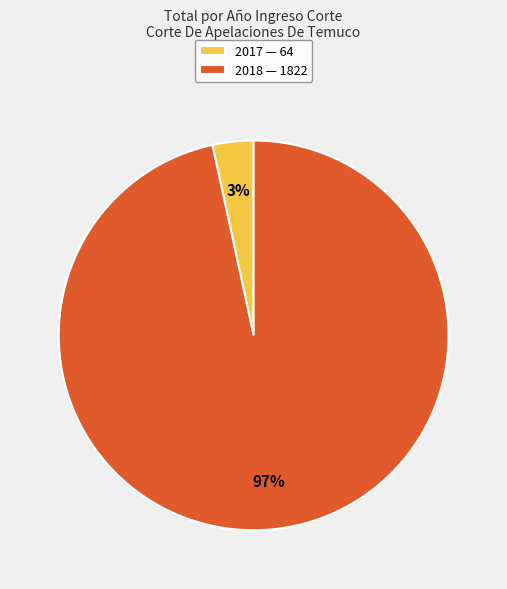

Is 2018 the majority of the pie?

Yes